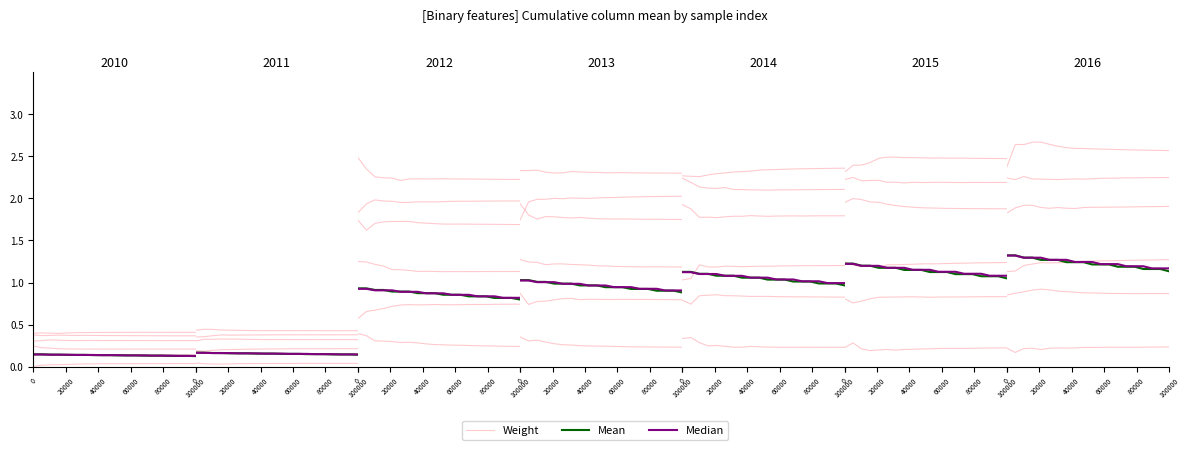

Does the chart display data point markers on the line(s)?

No